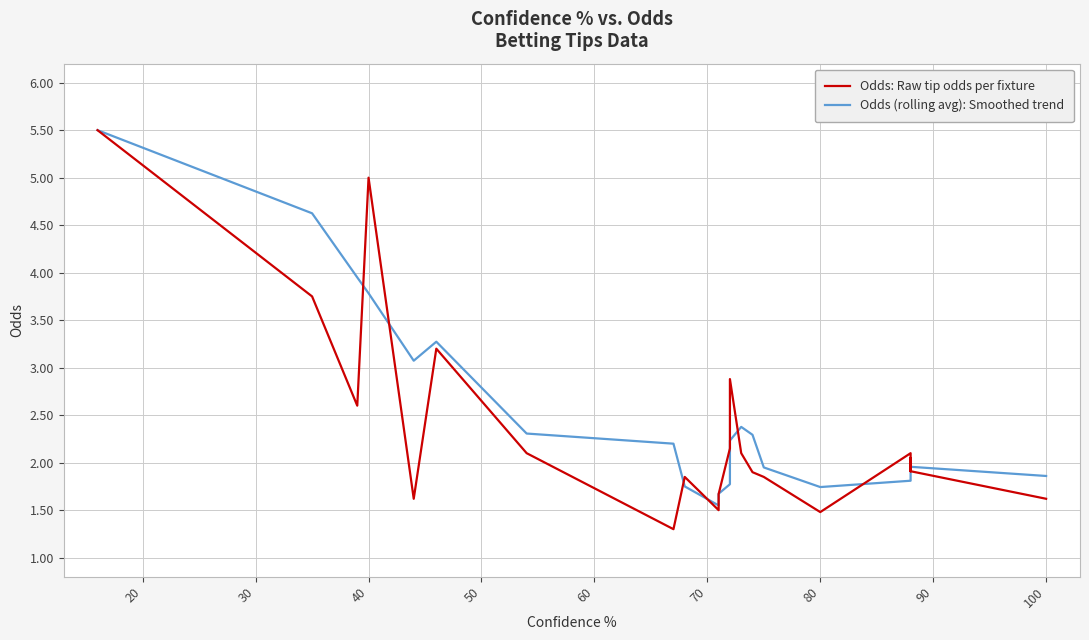

What is the minimum value for Odds (rolling avg): Smoothed trend?

1.6